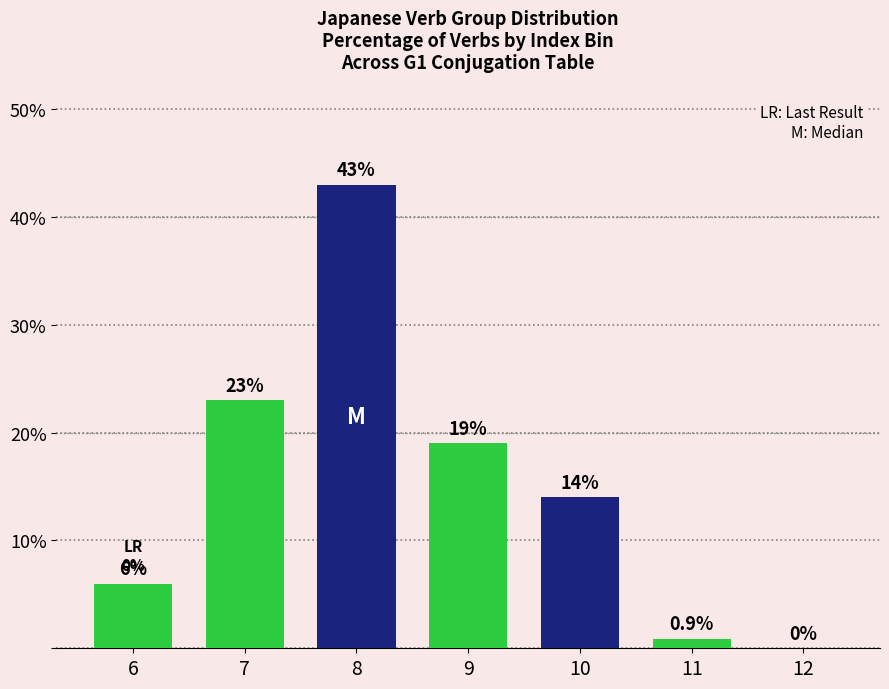

Reading left to right, list all the values displayed in this chart.

6=6.0	7=23.0	8=43.0	9=19.0	10=14.0	11=0.9	12=0.0